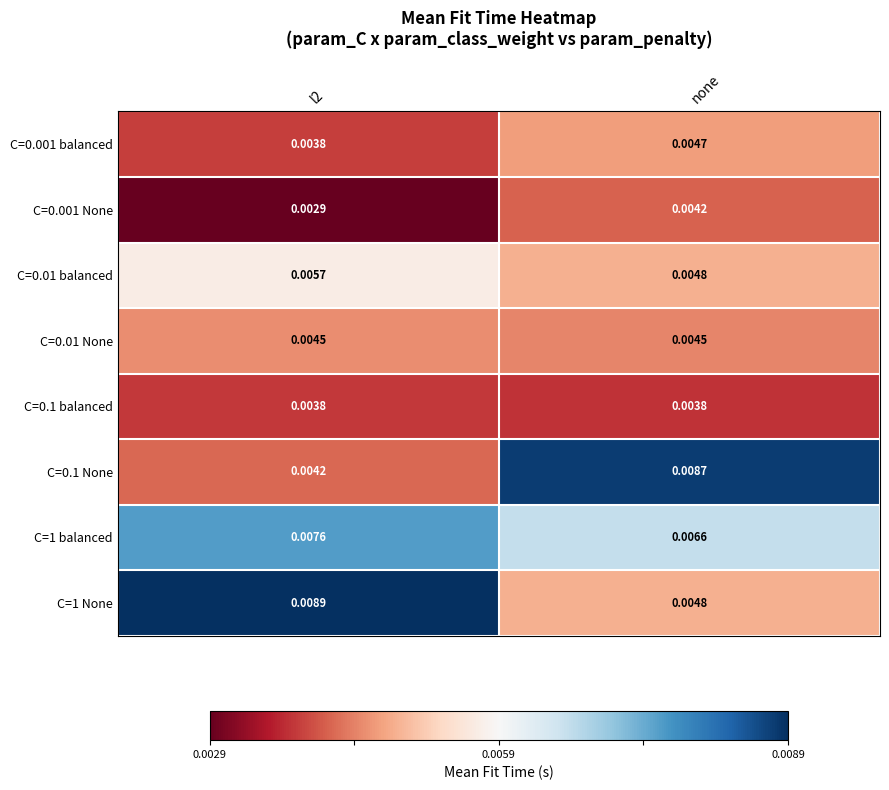

Which category has the highest value in the C=0.1 None series?

none